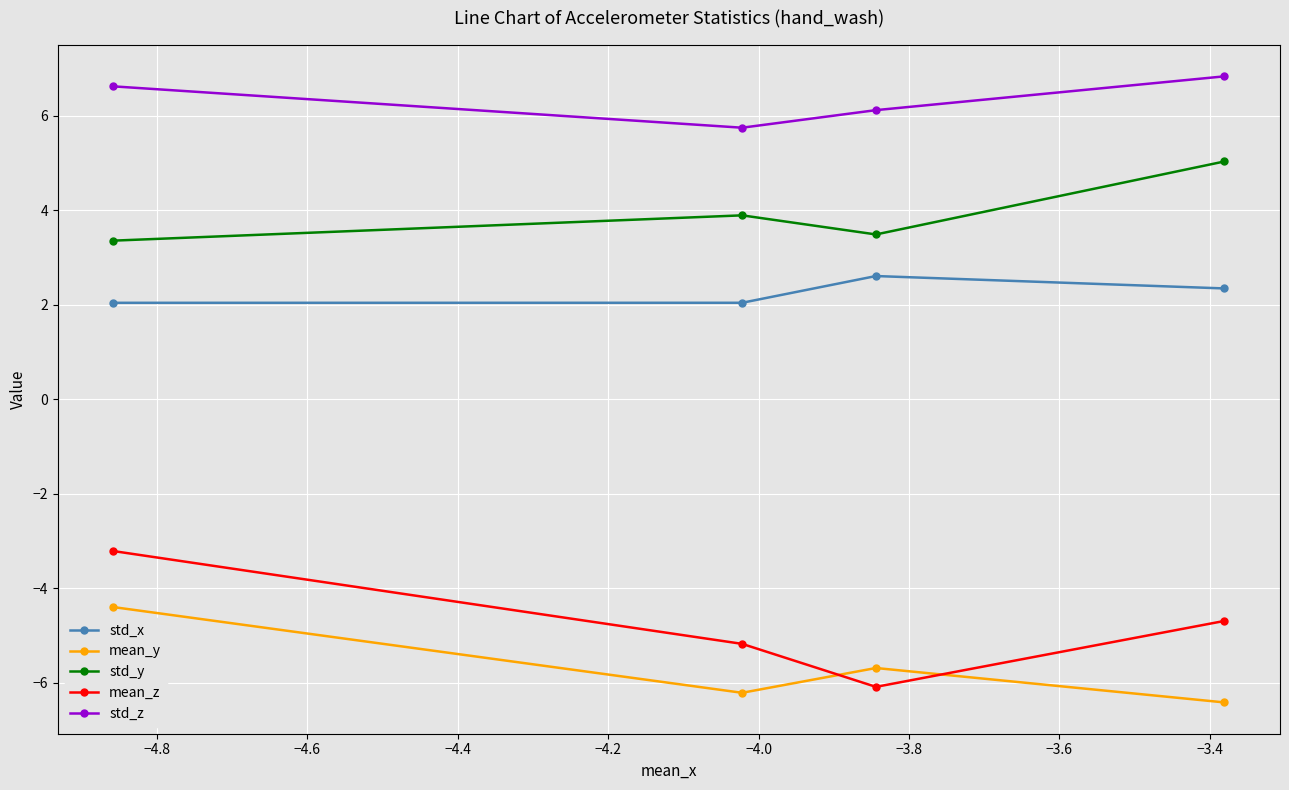

What is the difference between the second highest and second lowest values in the std_x series?

0.3